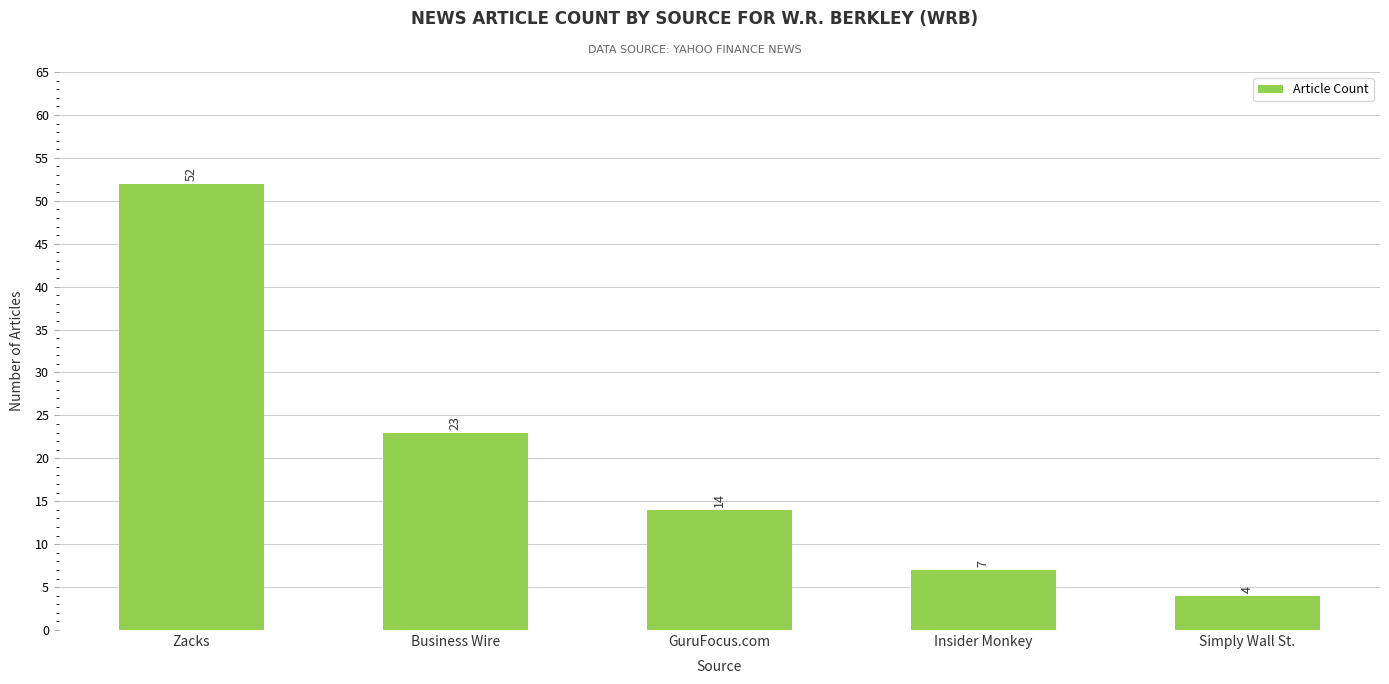

Reading left to right, transcribe all the data shown in this chart.

52	23	14	7	4